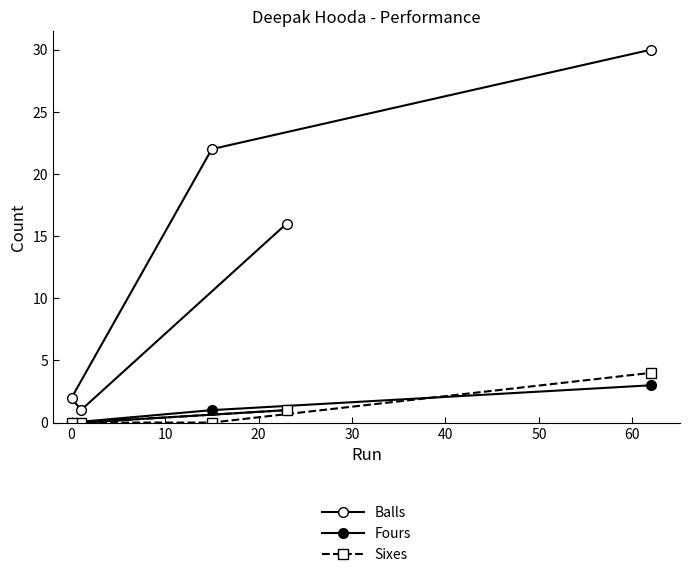

In Balls, how many points are lower than both neighbors (excluding endpoints)?

1